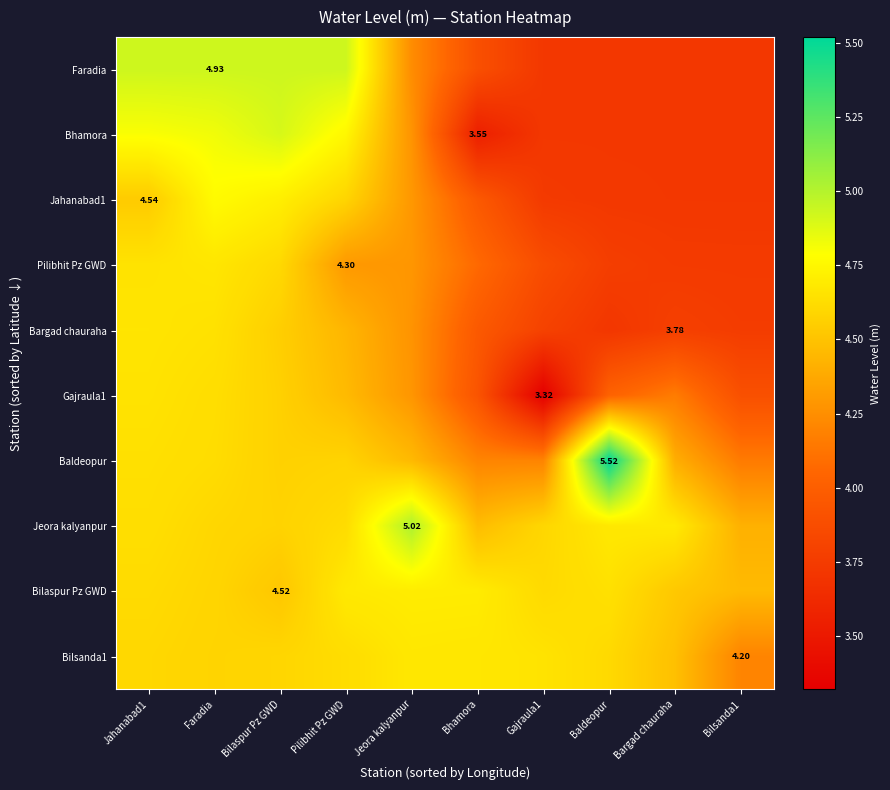

What is the difference between the highest and lowest values at Baldeopur?

1.8